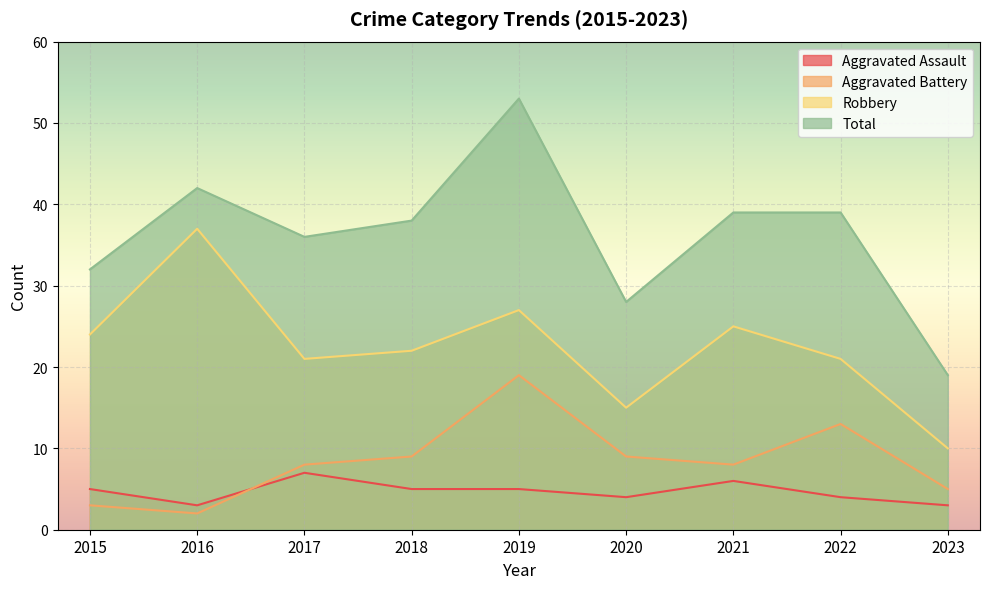

At 2015, list the series in order from largest to smallest.

Total, Robbery, Aggravated Assault, Aggravated Battery